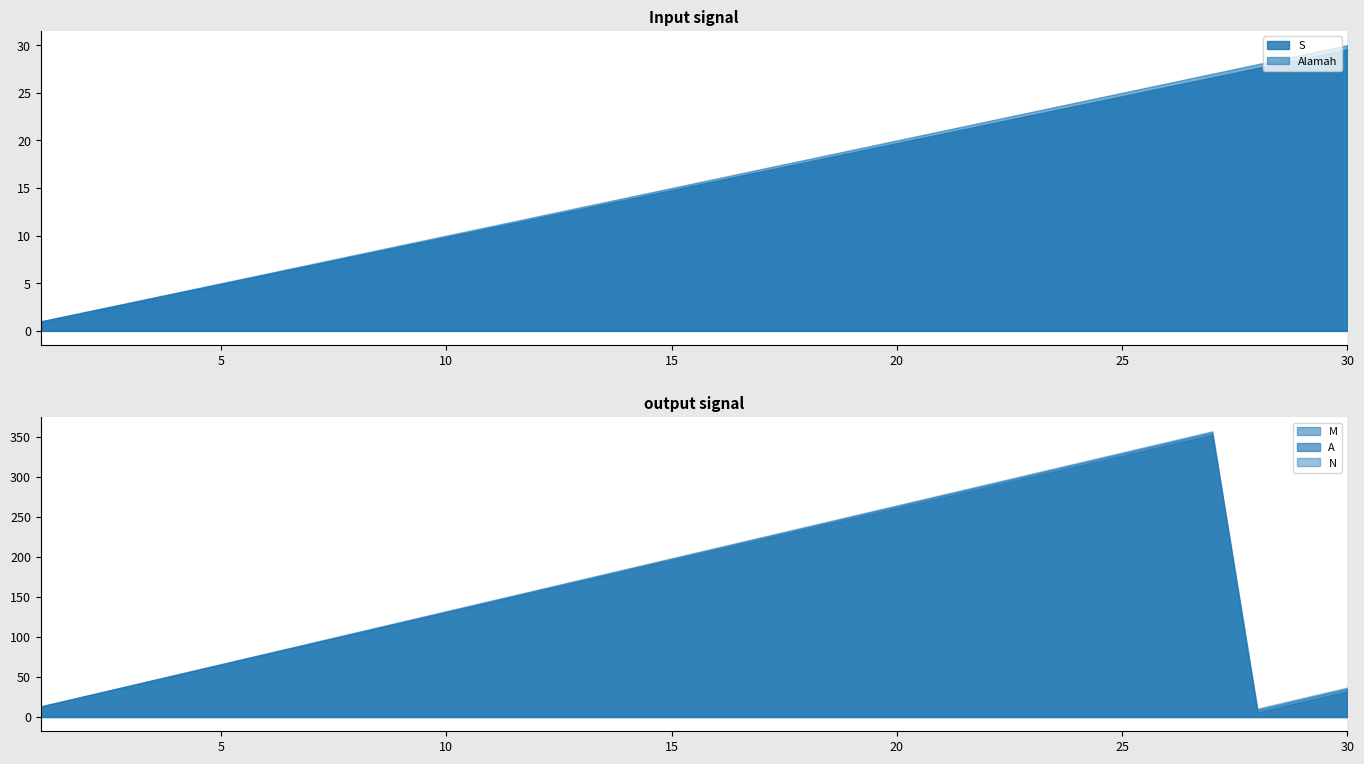

What is the difference between the second highest and minimum values in the S series?

27.6